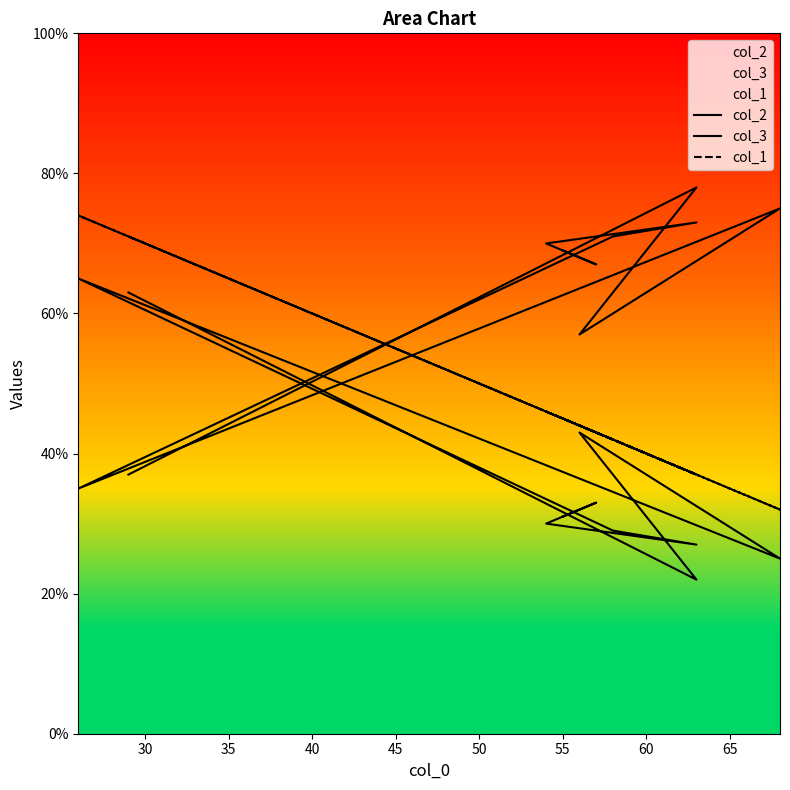

True or false: col_1 has more than 0 interior local peaks.

True